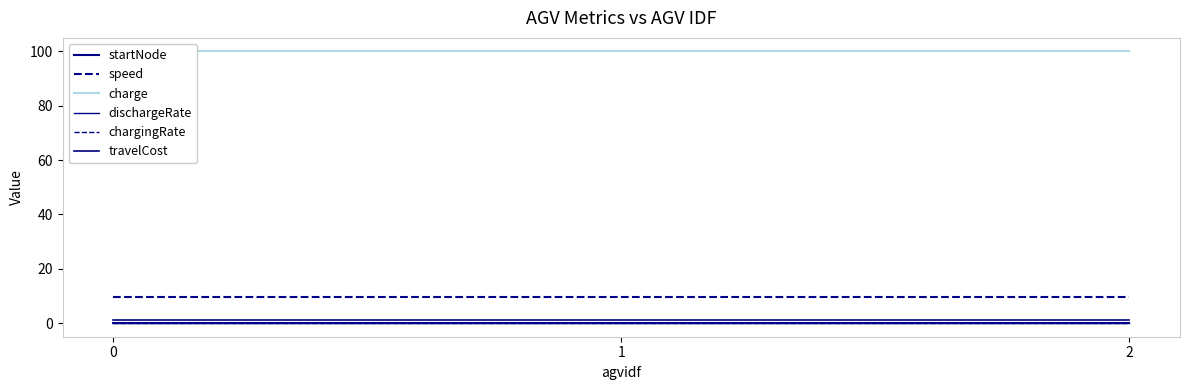

Reading left to right, extract all data points from this chart.

startNode: 0=0.0	1=0.0	2=0.0
speed: 0=9.7	1=9.7	2=9.7
charge: 0=100.0	1=100.0	2=100.0
dischargeRate: 0=0.0	1=0.0	2=0.0
chargingRate: 0=0.0	1=0.0	2=0.0
travelCost: 0=1.0	1=1.0	2=1.0